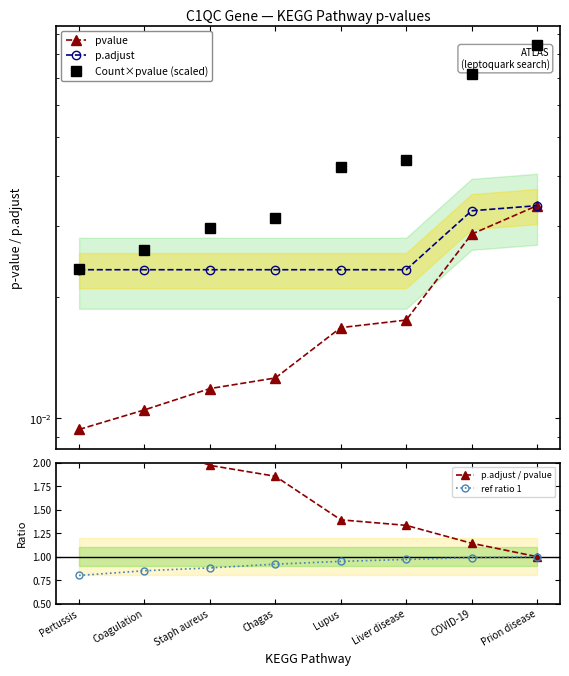

What is the value of the p.adjust / pvalue point at the 5th from the left?

1.4